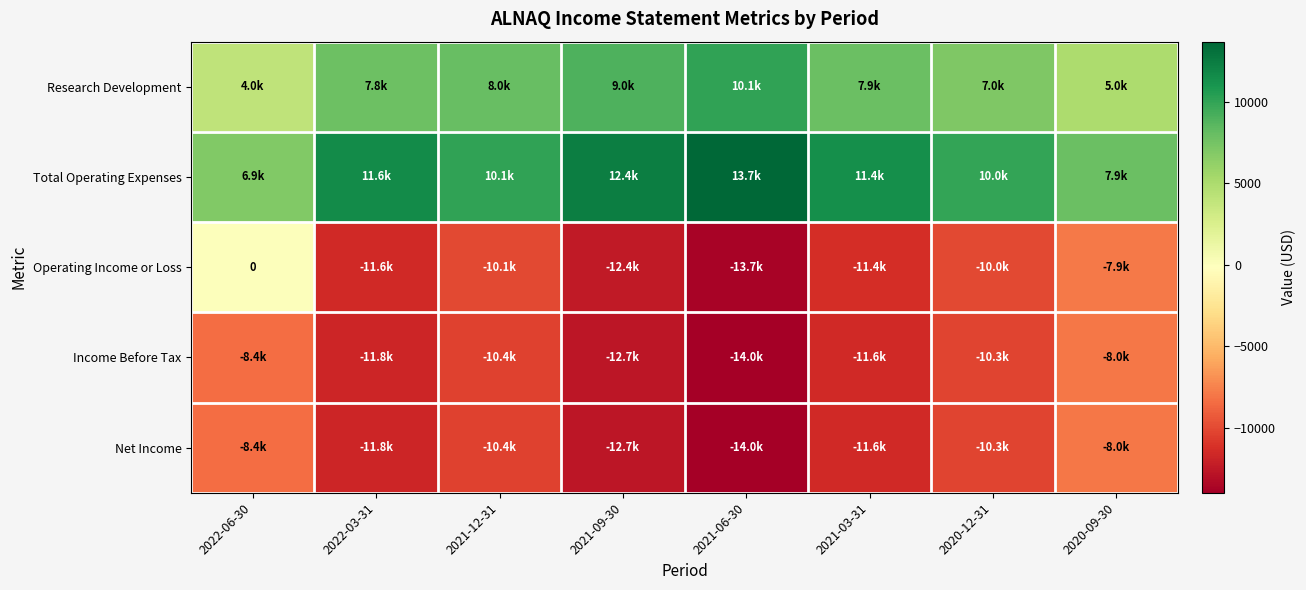

At which label does Research Development reach its minimum?

2022-06-30